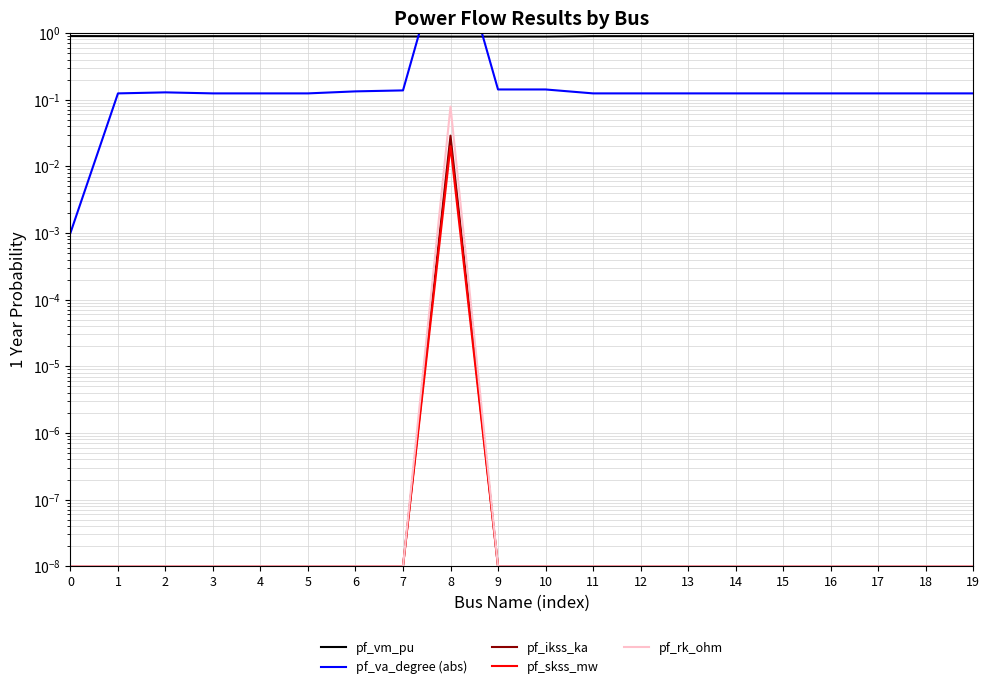

Reading right to left, transcribe all the data shown in this chart.

pf_vm_pu: 19=0.9	18=0.9	17=0.9	16=0.9	15=0.9	14=0.9	13=0.9	12=0.9	11=0.9	10=0.9	9=0.9	8=0.9	7=0.9	6=0.9	5=0.9	4=0.9	3=0.9	2=0.9	1=0.9	0=0.9
pf_va_degree (abs): 19=0.1	18=0.1	17=0.1	16=0.1	15=0.1	14=0.1	13=0.1	12=0.1	11=0.1	10=0.1	9=0.1	8=45.0	7=0.1	6=0.1	5=0.1	4=0.1	3=0.1	2=0.1	1=0.1	0=0.0
pf_ikss_ka: 19=0.0	18=0.0	17=0.0	16=0.0	15=0.0	14=0.0	13=0.0	12=0.0	11=0.0	10=0.0	9=0.0	8=0.0	7=0.0	6=0.0	5=0.0	4=0.0	3=0.0	2=0.0	1=0.0	0=0.0
pf_skss_mw: 19=0.0	18=0.0	17=0.0	16=0.0	15=0.0	14=0.0	13=0.0	12=0.0	11=0.0	10=0.0	9=0.0	8=0.0	7=0.0	6=0.0	5=0.0	4=0.0	3=0.0	2=0.0	1=0.0	0=0.0
pf_rk_ohm: 19=0.0	18=0.0	17=0.0	16=0.0	15=0.0	14=0.0	13=0.0	12=0.0	11=0.0	10=0.0	9=0.0	8=0.1	7=0.0	6=0.0	5=0.0	4=0.0	3=0.0	2=0.0	1=0.0	0=0.0